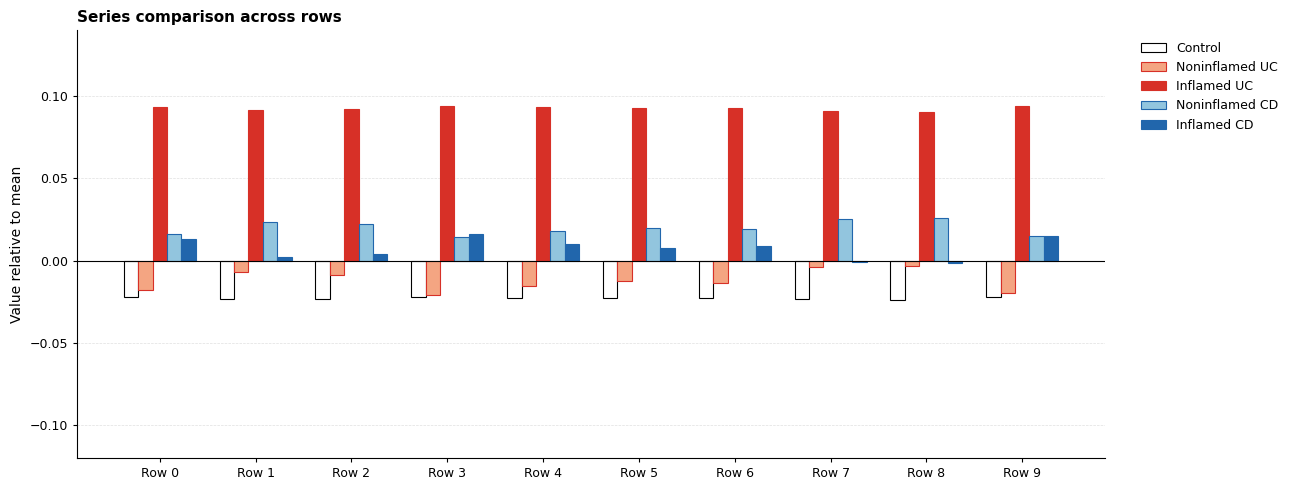

How many distinct data groups are displayed?

5